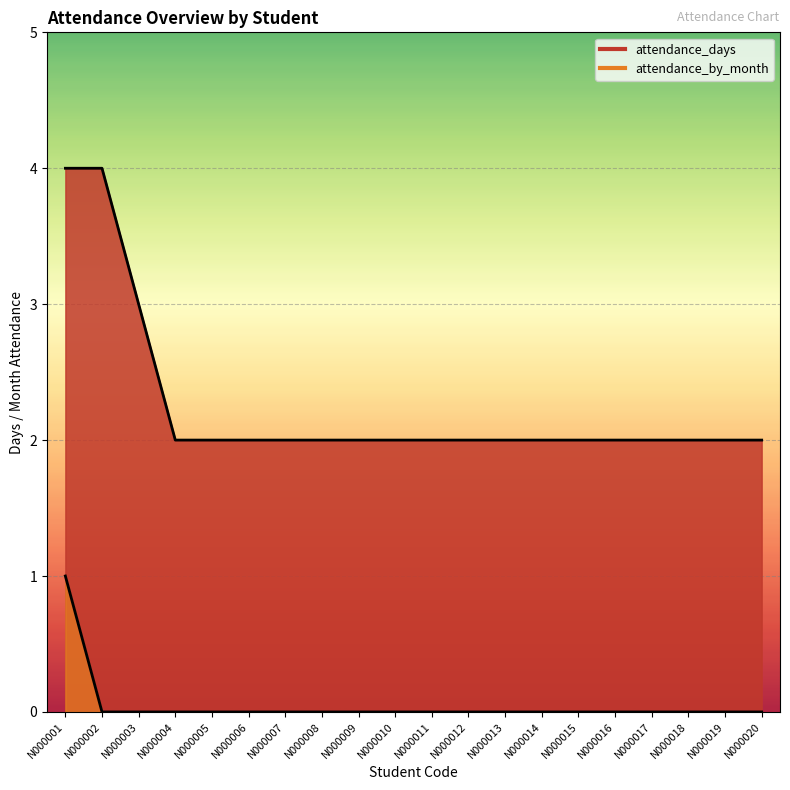

True or false: attendance_by_month and attendance_days cross at least once.

False